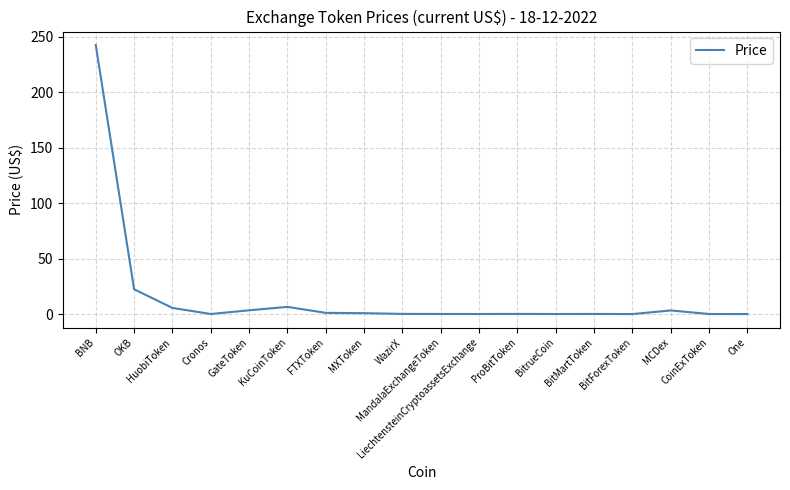

How many lines are shown in the chart?

1